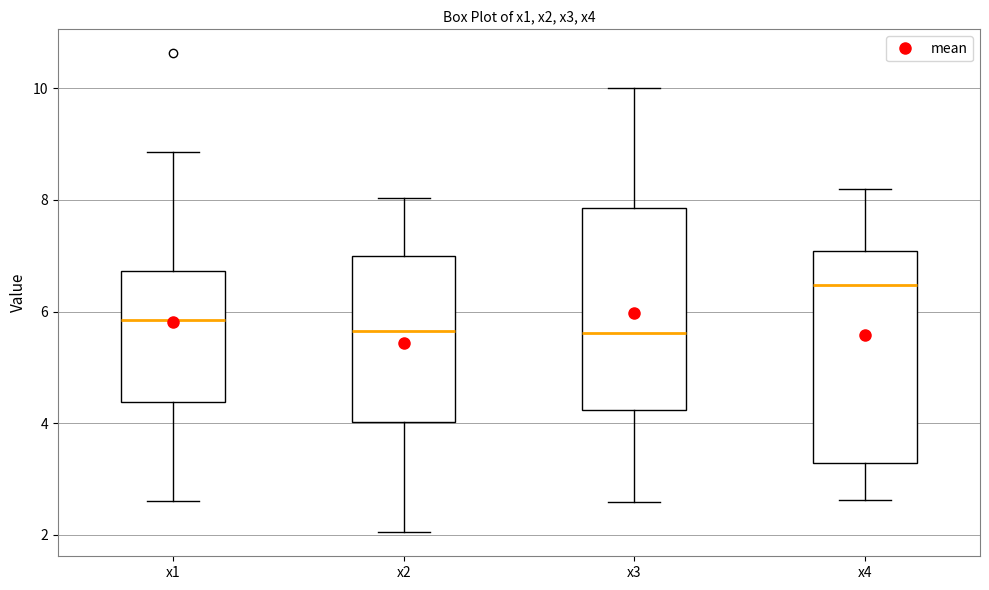

Reading left to right, transcribe this box plot: for each box, give where its median line is, the range the box spans, and where its two whiskers end, as read against the y-axis. The values are not printed on the chart, so give them approximately, as read against the axis.

x1: median 5.8, box 4.4 to 6.8, whiskers 2.6 to 8.8
x2: median 5.6, box 4.0 to 7.0, whiskers 2.0 to 8.0
x3: median 5.6, box 4.2 to 7.8, whiskers 2.6 to 10.0
x4: median 6.4, box 3.2 to 7.0, whiskers 2.6 to 8.2